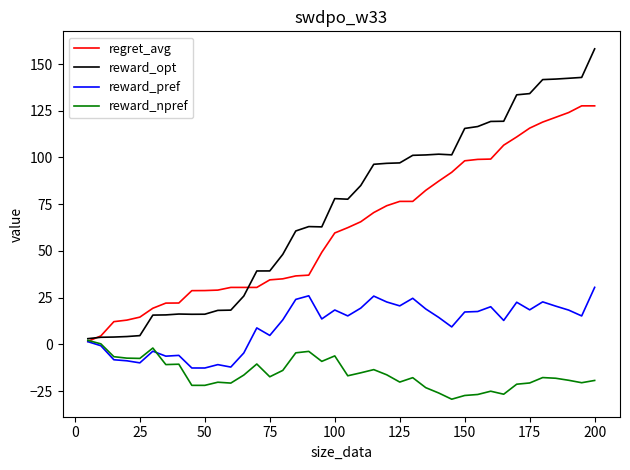

Which series has the largest total across all categories?

reward_opt